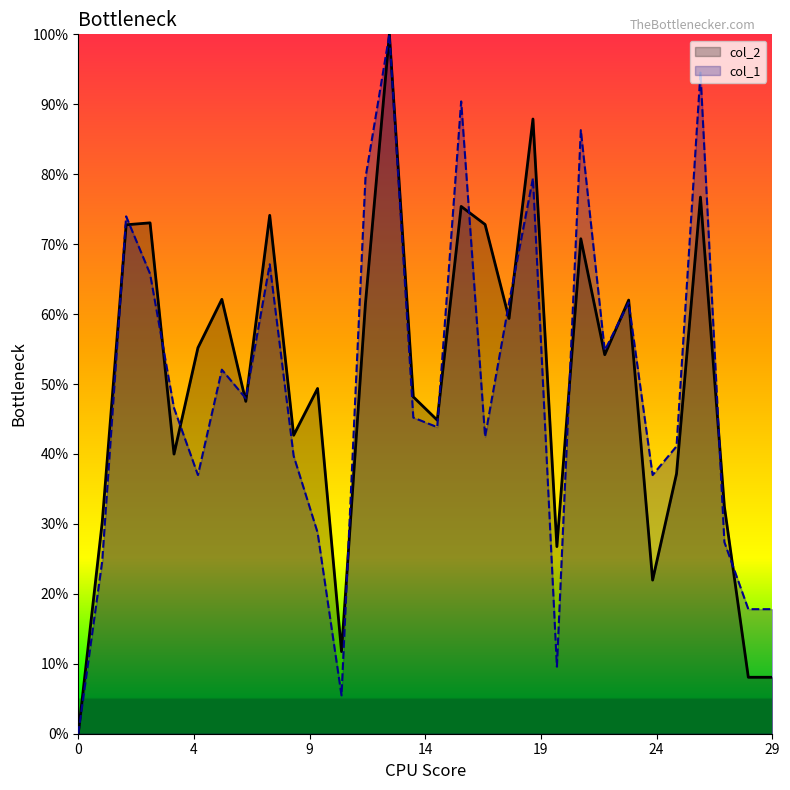

At which category is the sum across all series the highest?

13